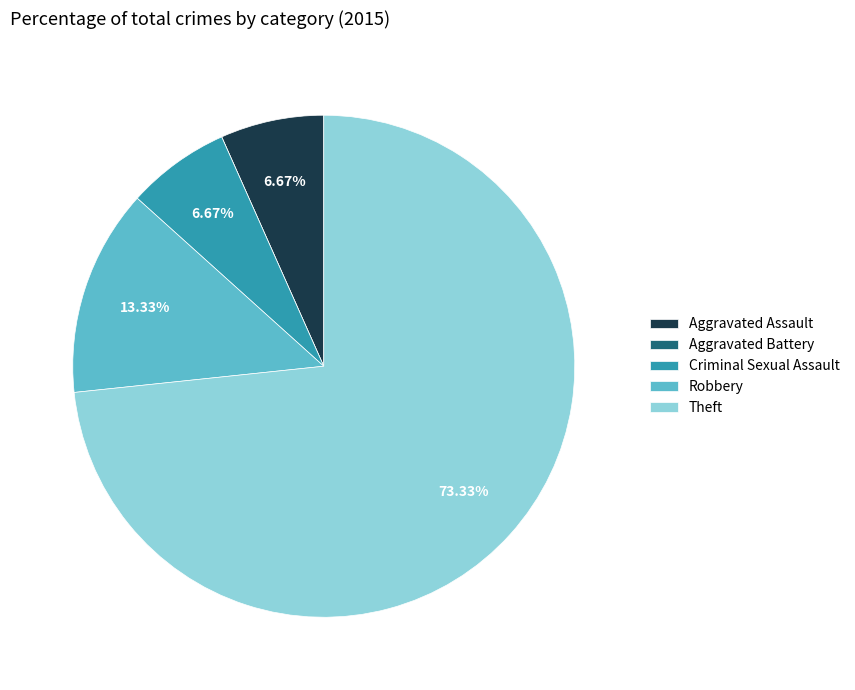

Does Aggravated Assault represent more than half of the total?

No